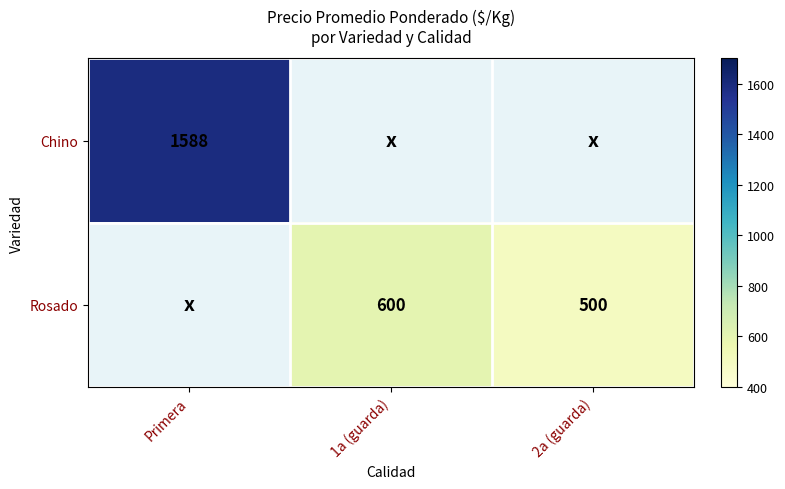

Is the value of Rosado at 1a (guarda) greater than the value of Chino at Primera?

No